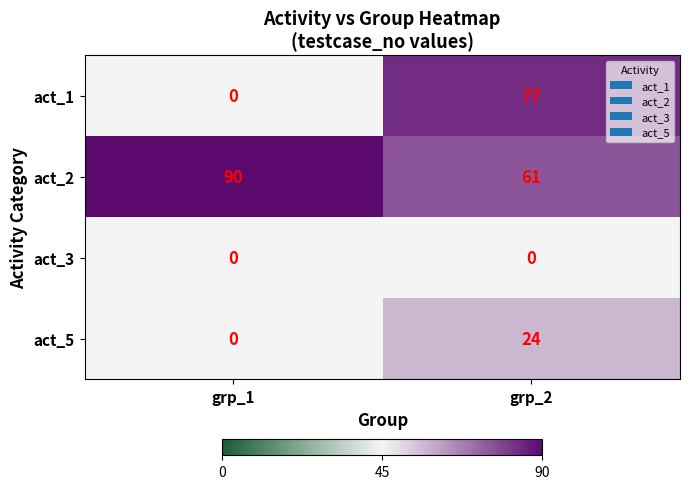

Rank the series at grp_2 from lowest to highest value.

act_3, act_5, act_2, act_1